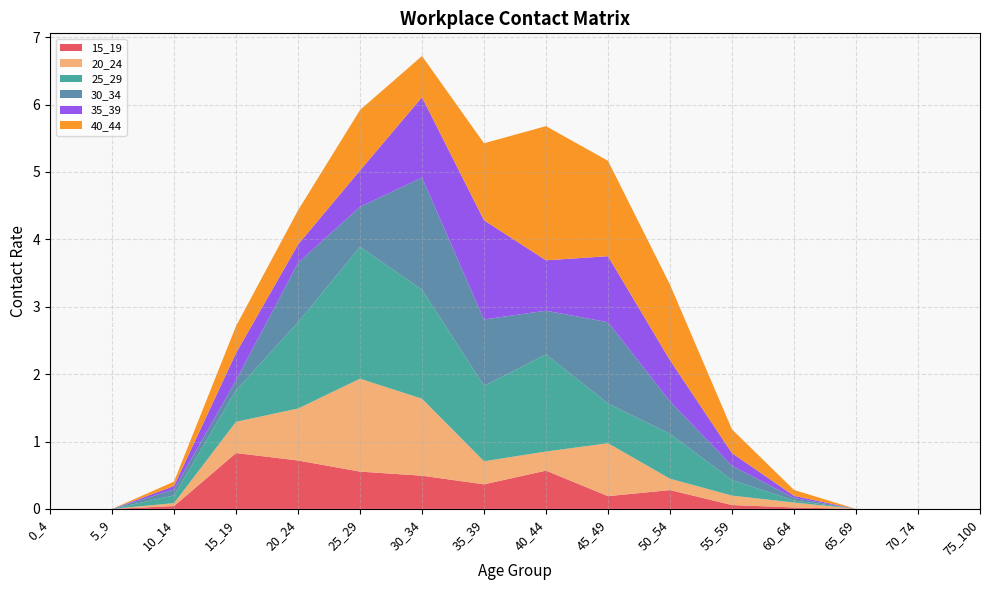

Reading left to right, what are all the values shown in this chart?

15_19: 0_4=0.0	5_9=0.0	10_14=0.0	15_19=0.8	20_24=0.7	25_29=0.6	30_34=0.5	35_39=0.4	40_44=0.6	45_49=0.2	50_54=0.3	55_59=0.1	60_64=0.0	65_69=0.0	70_74=0.0	75_100=0.0
20_24: 0_4=0.0	5_9=0.0	10_14=0.0	15_19=0.5	20_24=0.8	25_29=1.4	30_34=1.1	35_39=0.3	40_44=0.3	45_49=0.8	50_54=0.2	55_59=0.1	60_64=0.1	65_69=0.0	70_74=0.0	75_100=0.0
25_29: 0_4=0.0	5_9=0.0	10_14=0.1	15_19=0.5	20_24=1.3	25_29=2.0	30_34=1.6	35_39=1.1	40_44=1.4	45_49=0.6	50_54=0.7	55_59=0.2	60_64=0.0	65_69=0.0	70_74=0.0	75_100=0.0
30_34: 0_4=0.0	5_9=0.0	10_14=0.1	15_19=0.1	20_24=0.9	25_29=0.6	30_34=1.7	35_39=1.0	40_44=0.6	45_49=1.2	50_54=0.5	55_59=0.2	60_64=0.0	65_69=0.0	70_74=0.0	75_100=0.0
35_39: 0_4=0.0	5_9=0.0	10_14=0.1	15_19=0.4	20_24=0.3	25_29=0.5	30_34=1.2	35_39=1.5	40_44=0.7	45_49=1.0	50_54=0.6	55_59=0.2	60_64=0.0	65_69=0.0	70_74=0.0	75_100=0.0
40_44: 0_4=0.0	5_9=0.0	10_14=0.1	15_19=0.4	20_24=0.5	25_29=0.9	30_34=0.6	35_39=1.1	40_44=2.0	45_49=1.4	50_54=1.1	55_59=0.4	60_64=0.1	65_69=0.0	70_74=0.0	75_100=0.0